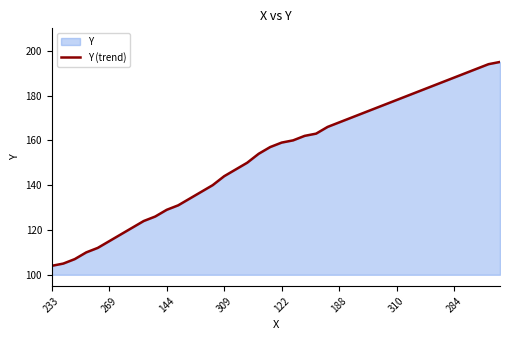

What is the difference between the maximum and minimum values?

91